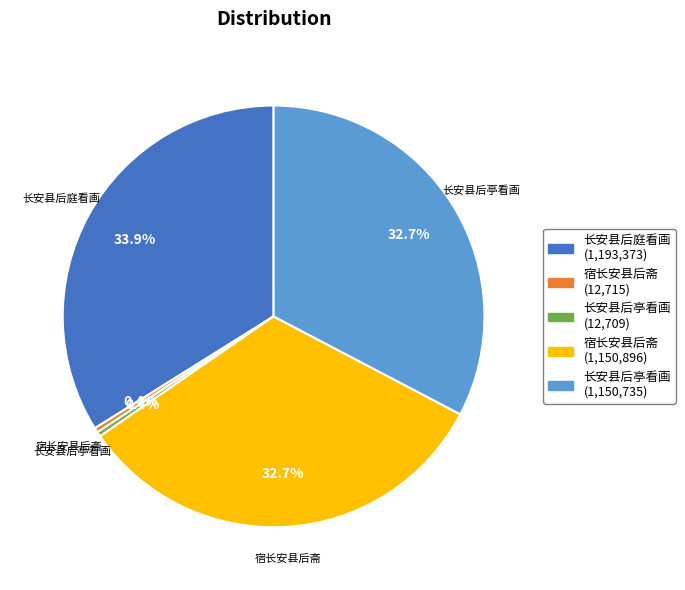

Is there a majority slice in this chart?

No